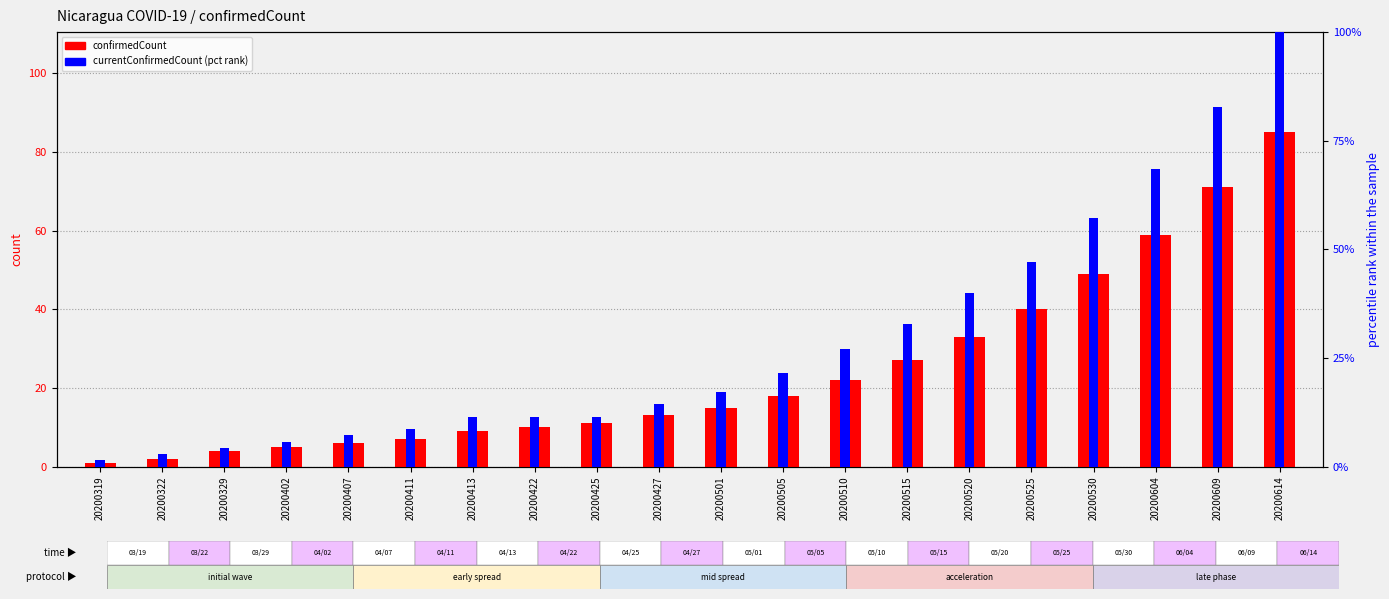

The confirmedCount series shows 7.0 at 20200411. True or false?

True